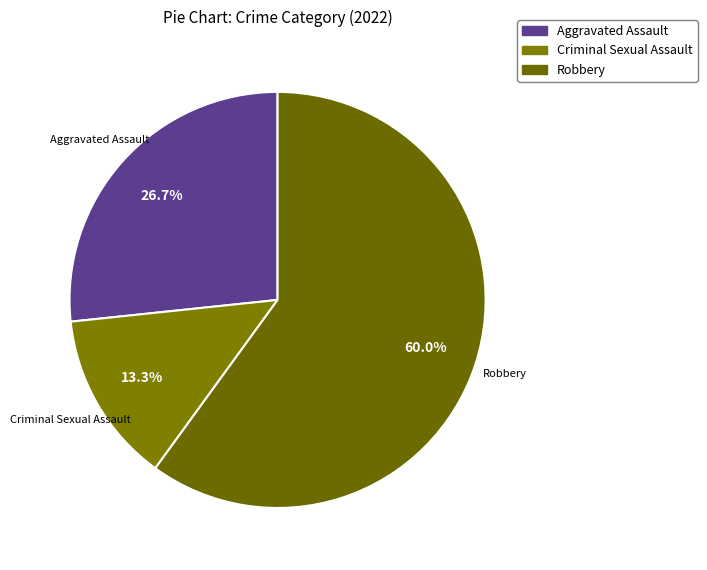

How much of the chart is everything except Robbery?

40.0%